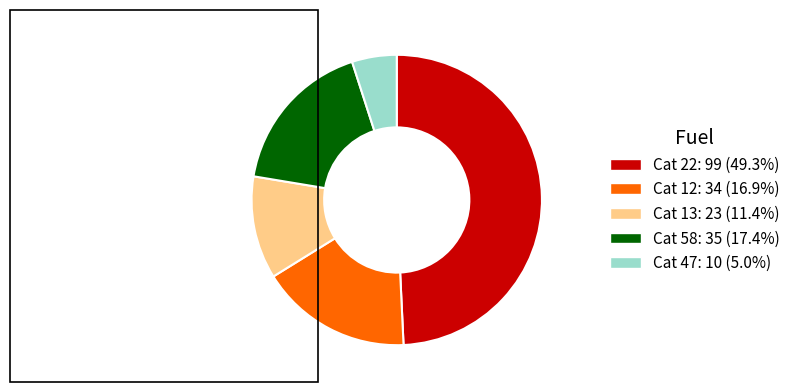

What is the ratio of the value at Cat 13: 23 (11.4%) to the value at Cat 12: 34 (16.9%)?

0.7